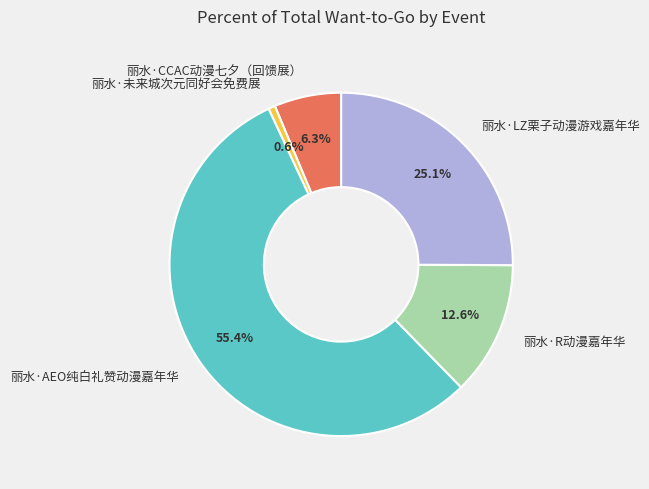

True or false: 丽水·LZ栗子动漫游戏嘉年华 accounts for 11% of the total.

False